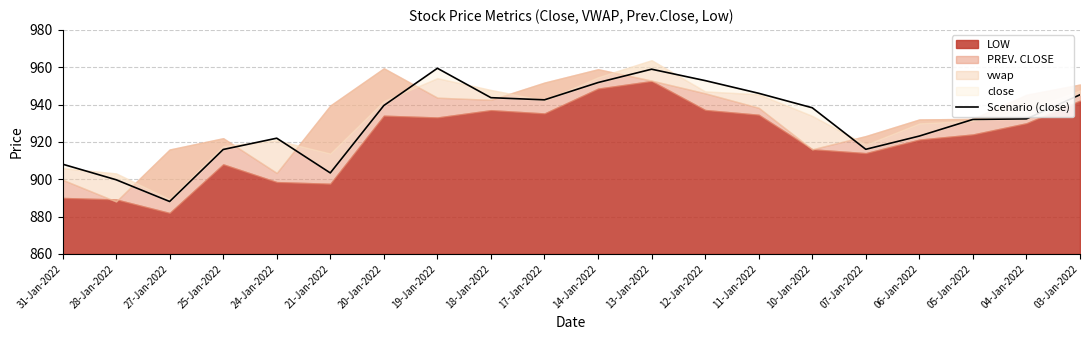

Where is the data nearest to the value 923?

06-Jan-2022